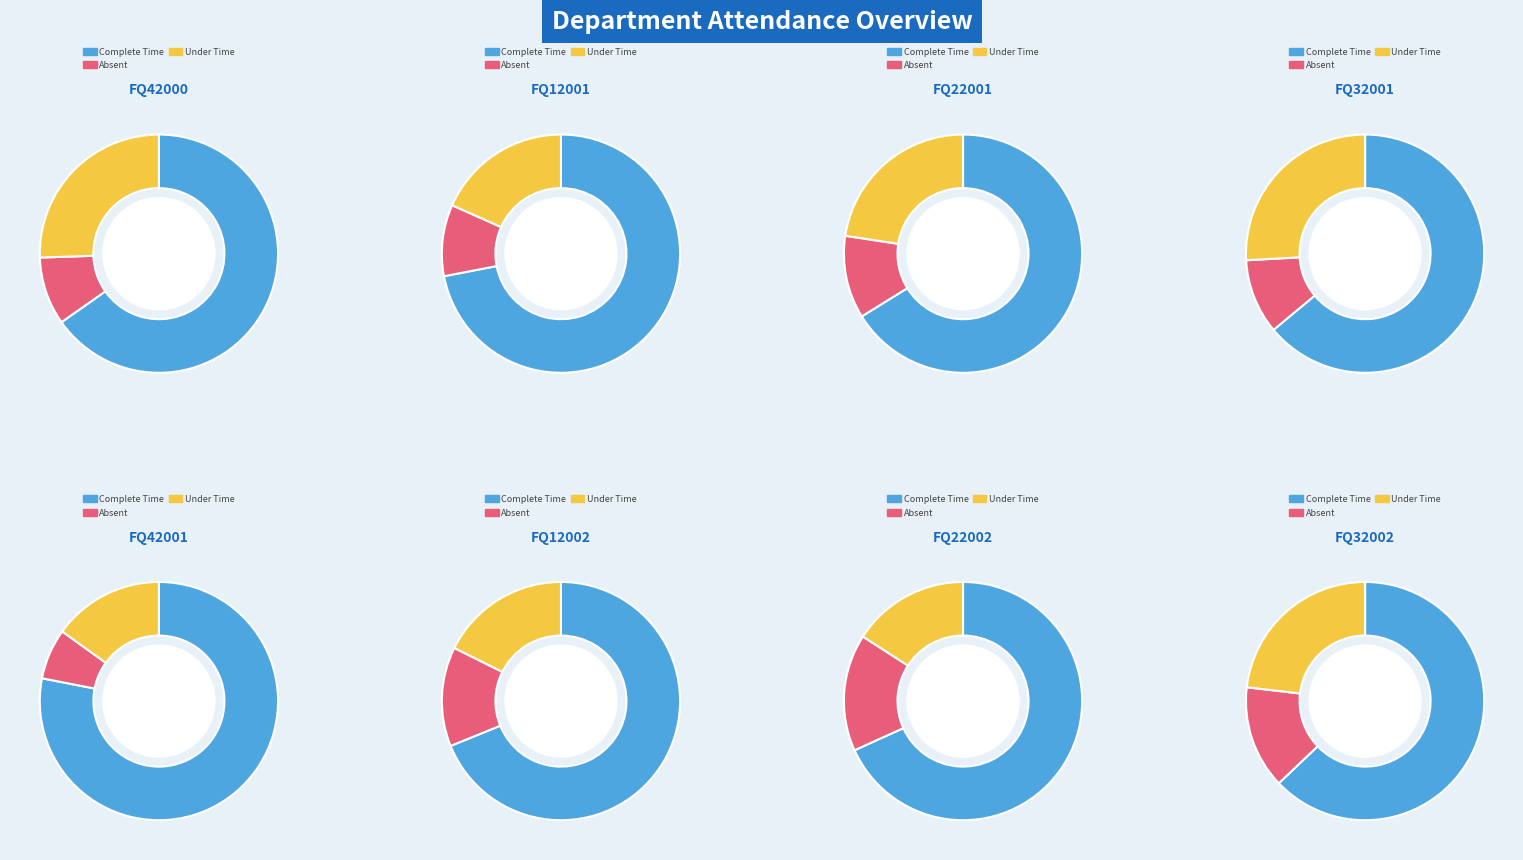

At FQ32002, list the series in order from largest to smallest.

Complete Time, Under Time, Absent